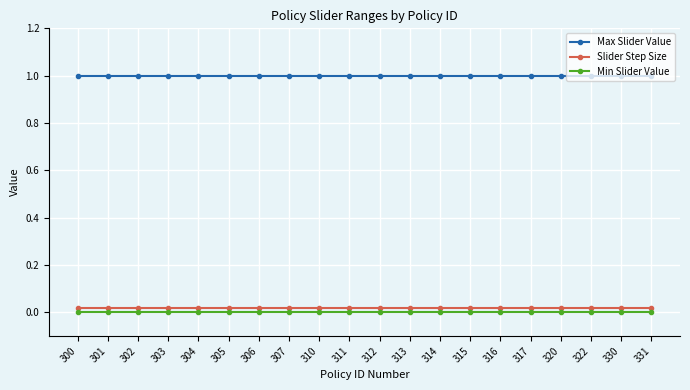

Does the chart display data point markers on the line(s)?

Yes